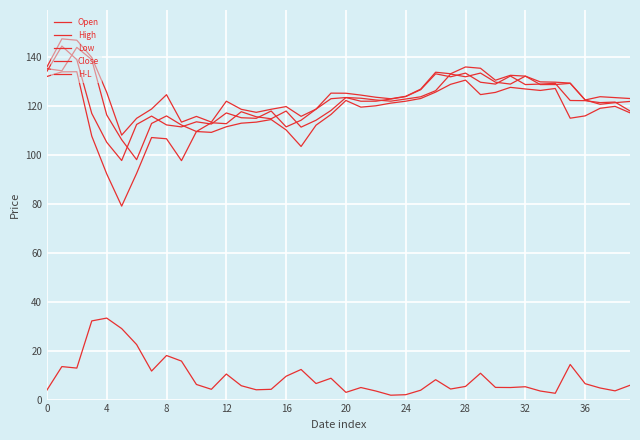

How many lines are shown in the chart?

5